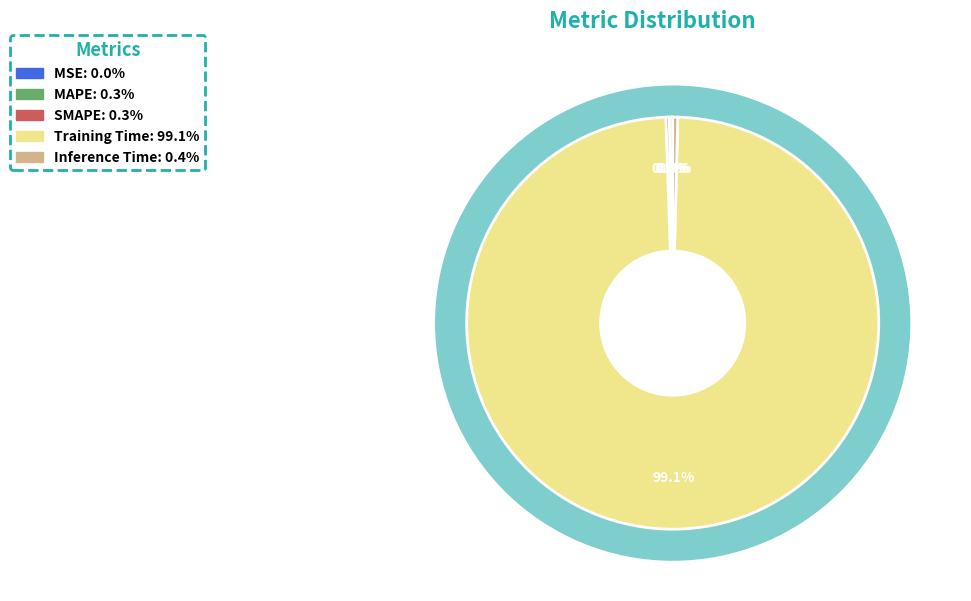

Which category has the smallest portion of the pie?

MSE